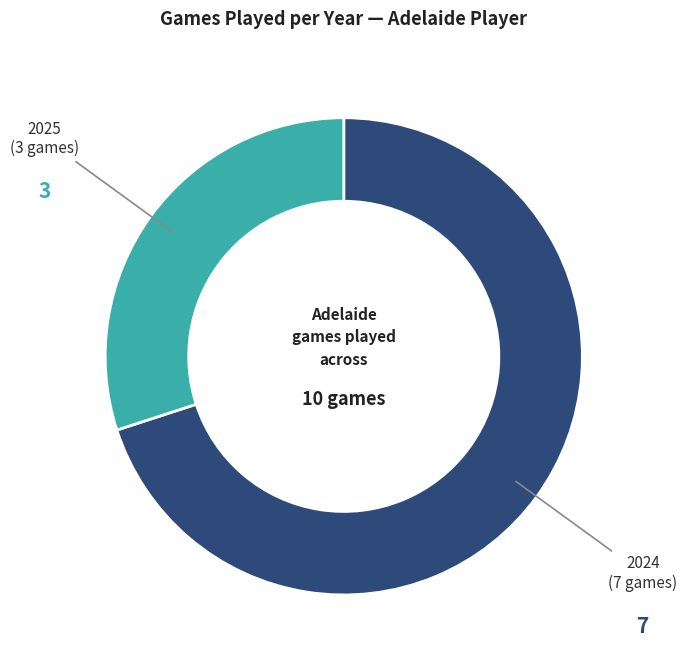

Which slice is the largest?

2024